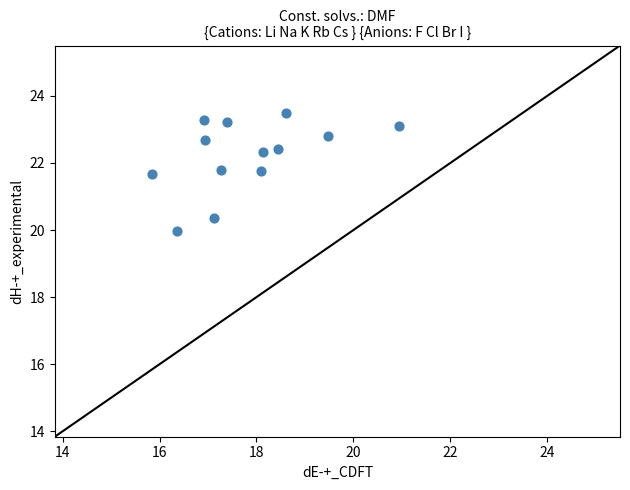

What is the range of Y values (max minus min)?

3.5